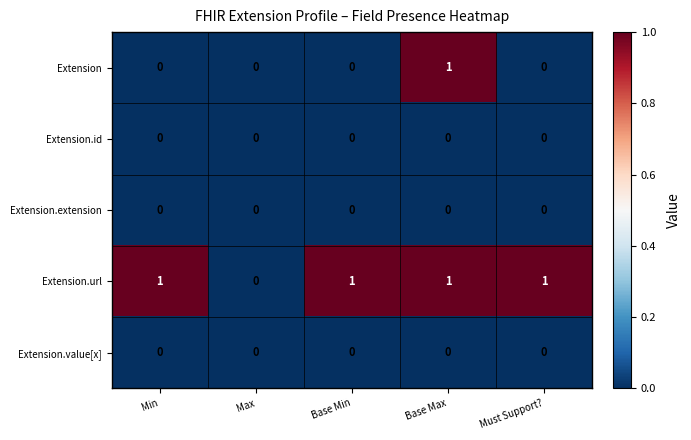

Is the value of Extension.url at Base Min greater than the value of Extension.value[x] at Max?

Yes